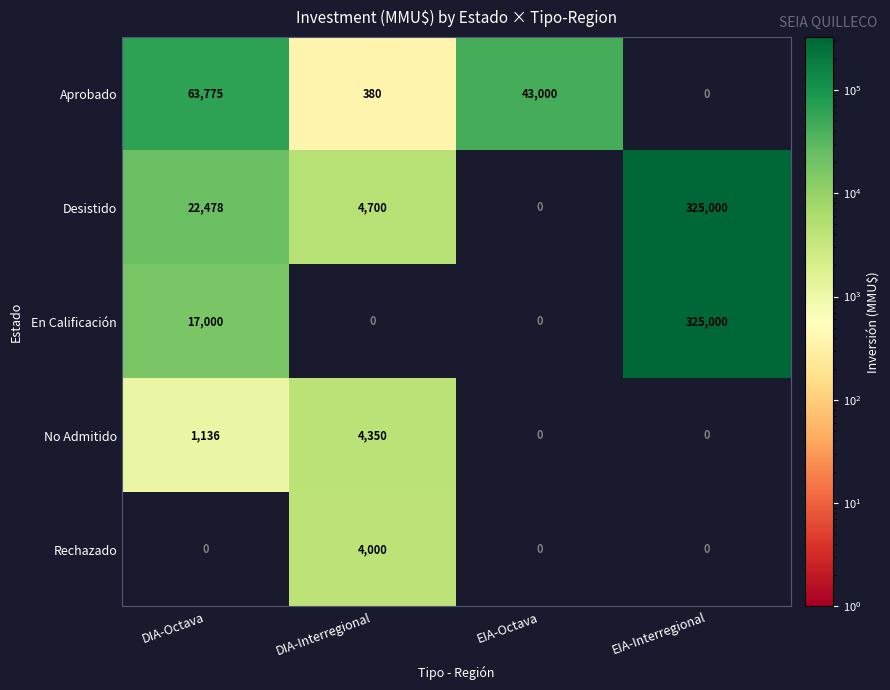

The value of Aprobado at EIA-Octava is 15389.5. True or false?

False